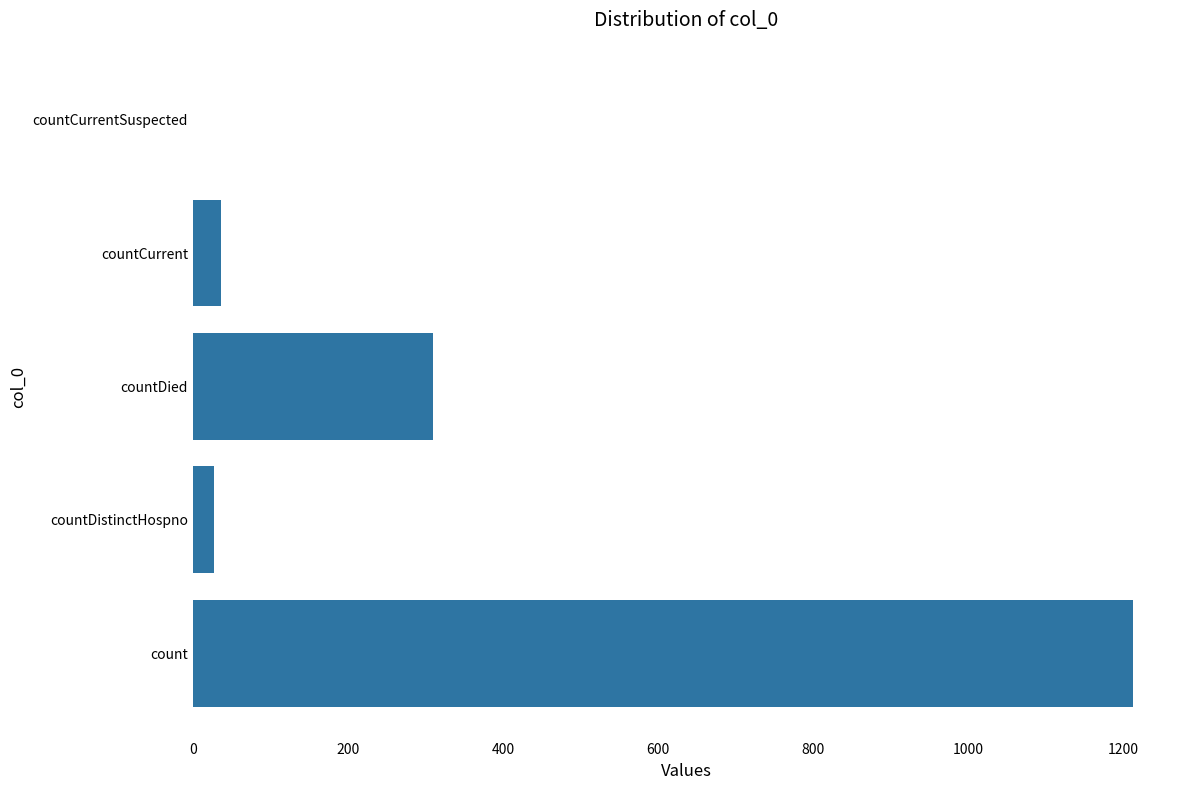

The chart shows a value of 1213 at count. True or false?

True